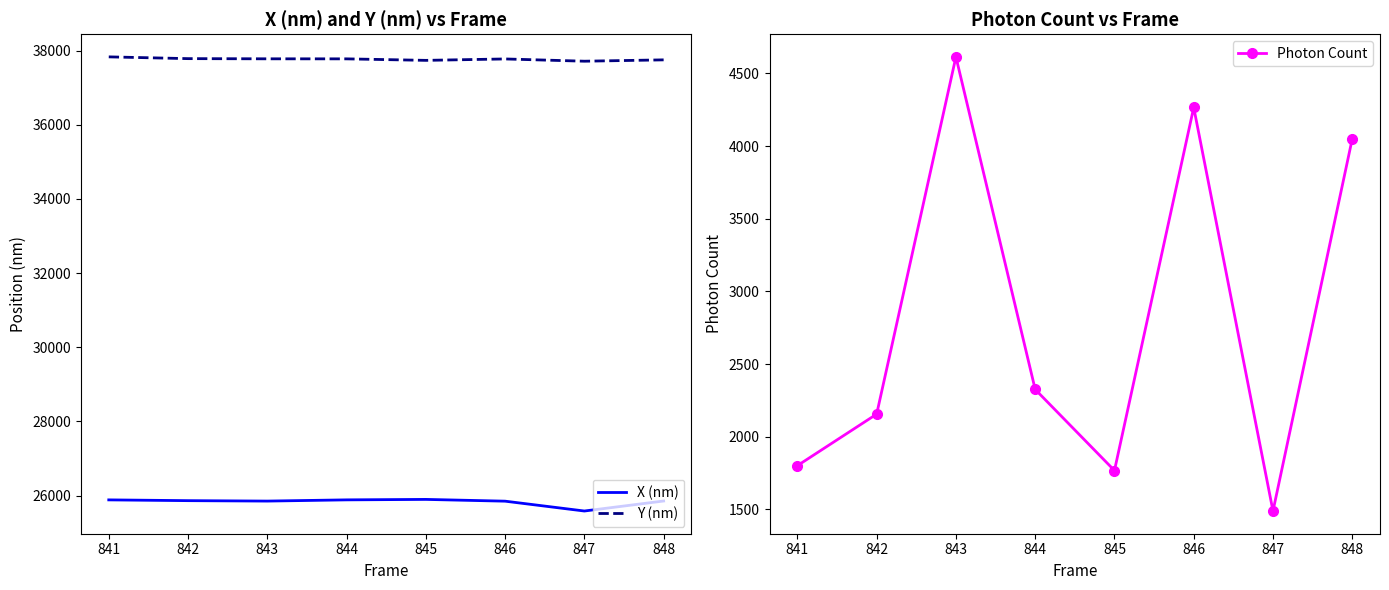

Reading left to right, extract all data points from this chart.

X (nm): 25884.1	25863.3	25851.7	25884.5	25897.0	25849.3	25583.8	25853.8
Y (nm): 37833.3	37785.7	37780.8	37779.7	37739.0	37777.2	37716.3	37752.5
Photon Count: 1801.7	2156.2	4614.1	2326.0	1768.0	4265.9	1489.4	4050.4